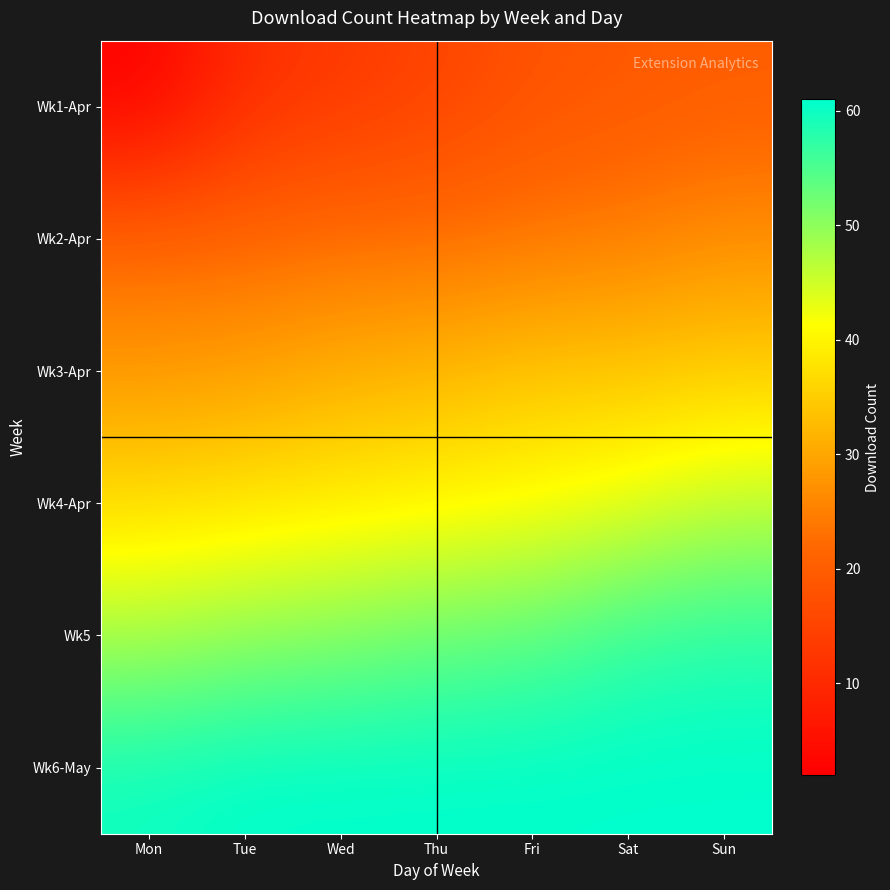

Which series has the largest total across all categories?

Wk6-May